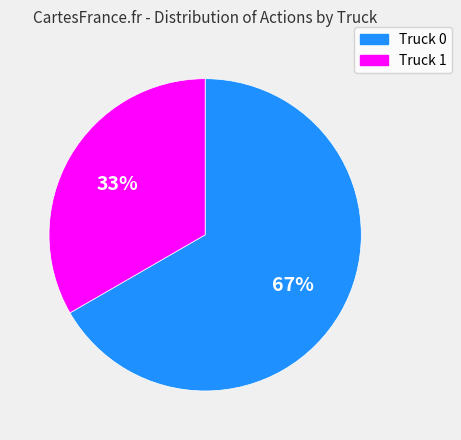

To the nearest percent, what is the average slice percentage?

50%